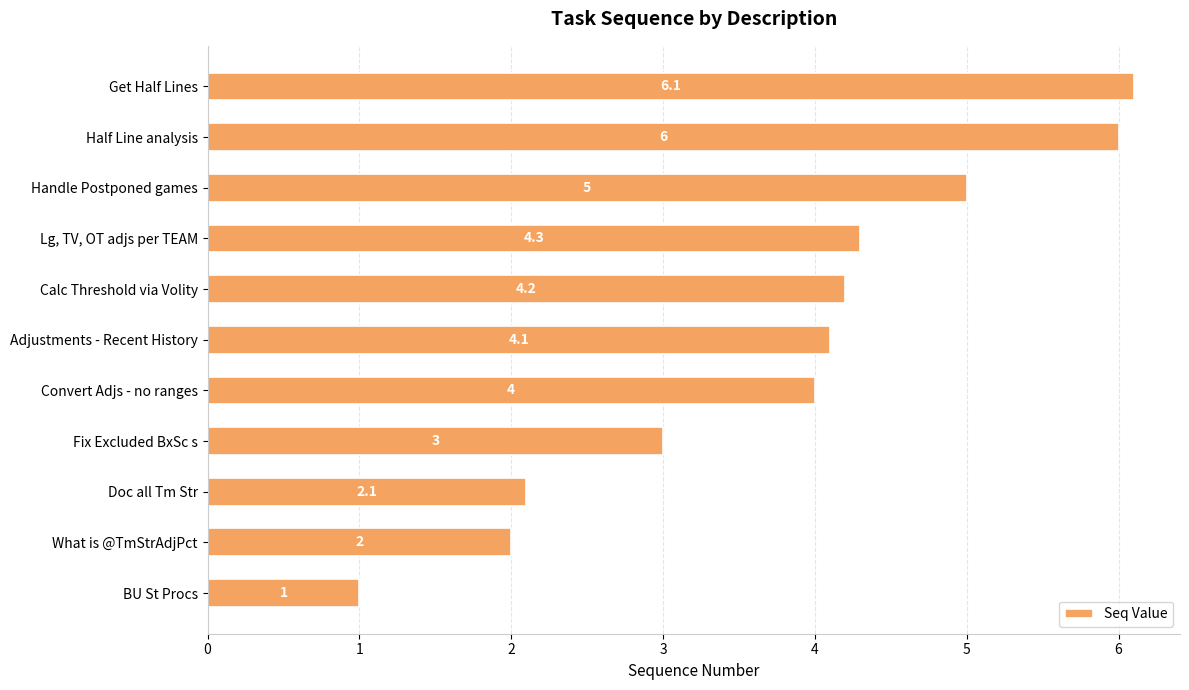

What is the difference between the values at What is @TmStrAdjPct and Fix Excluded BxSc s?

1.0